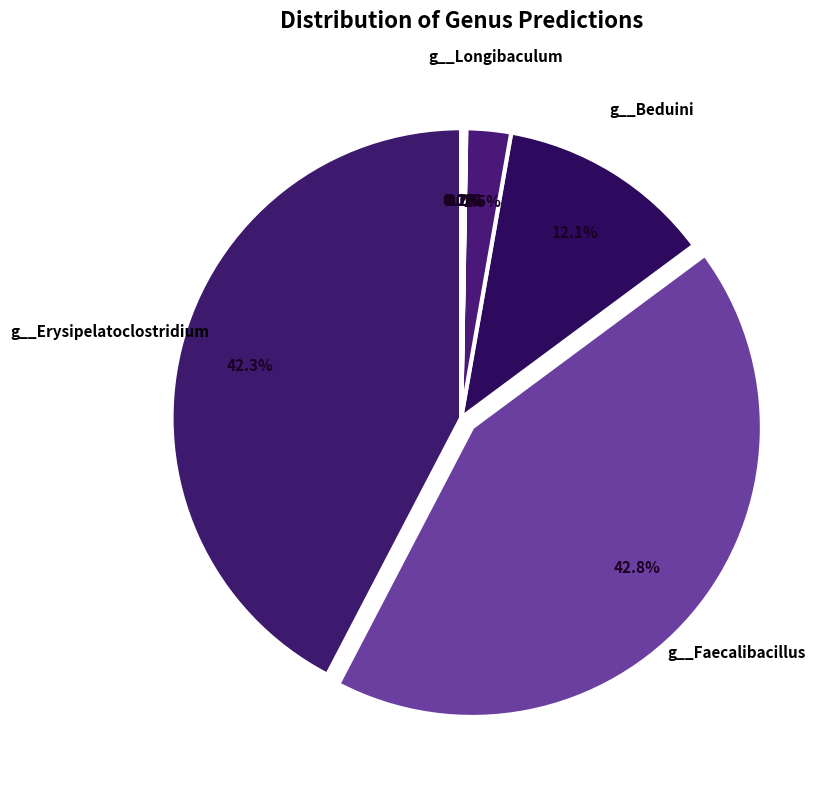

What is the largest slice in the pie chart?

g__Faecalibacillus